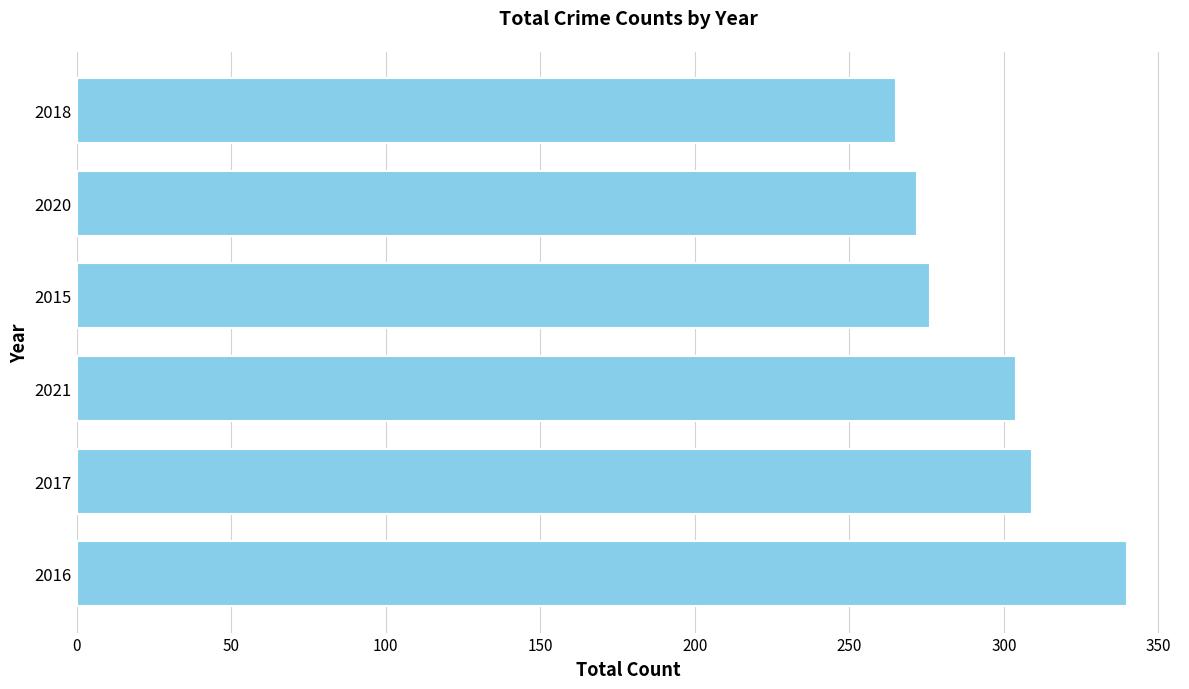

List the labels in order of value, smallest first.

2018, 2020, 2015, 2021, 2017, 2016